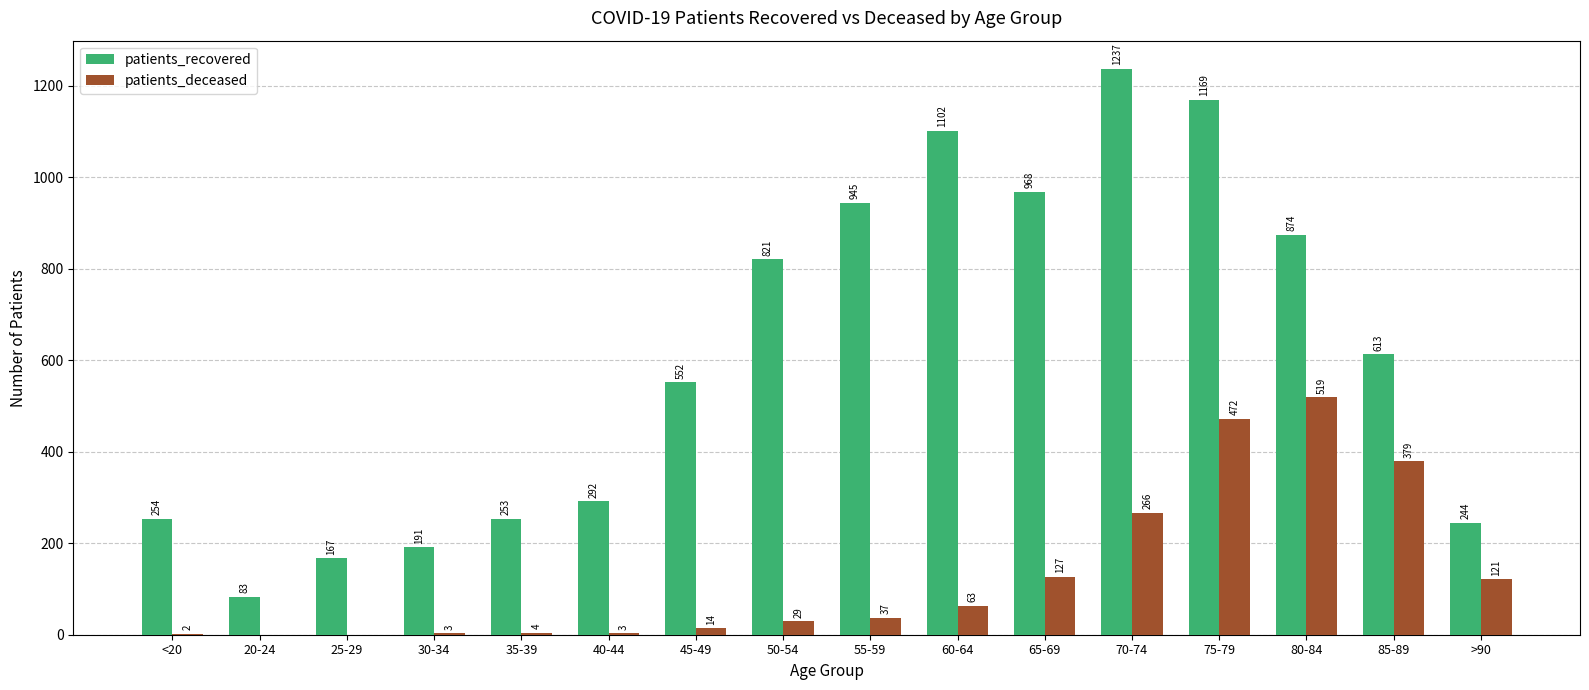

How many groups of bars are there?

16